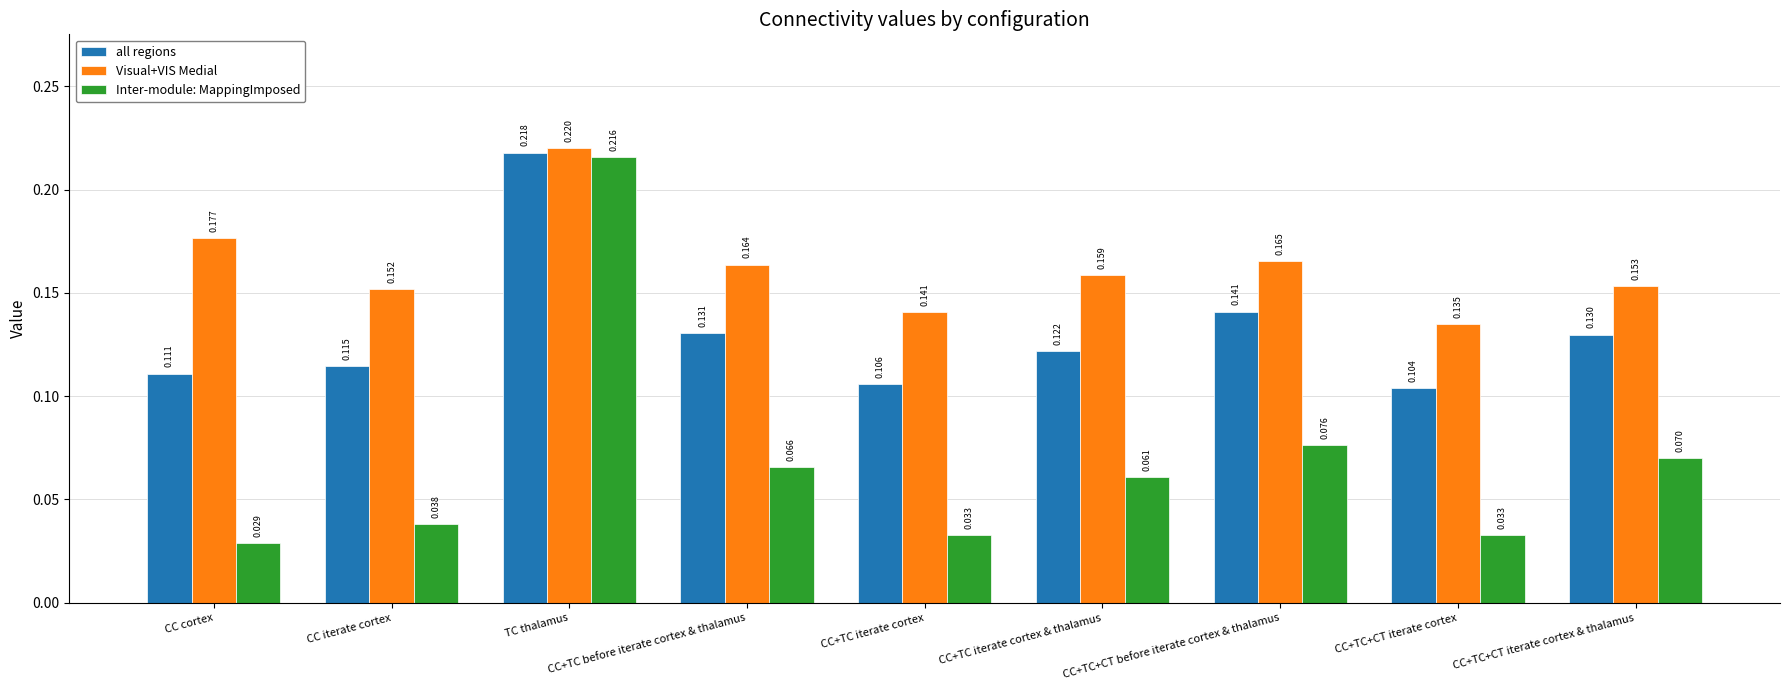

Rank the series at CC+TC before iterate cortex & thalamus from highest to lowest value.

Visual+VIS Medial, all regions, Inter-module: MappingImposed